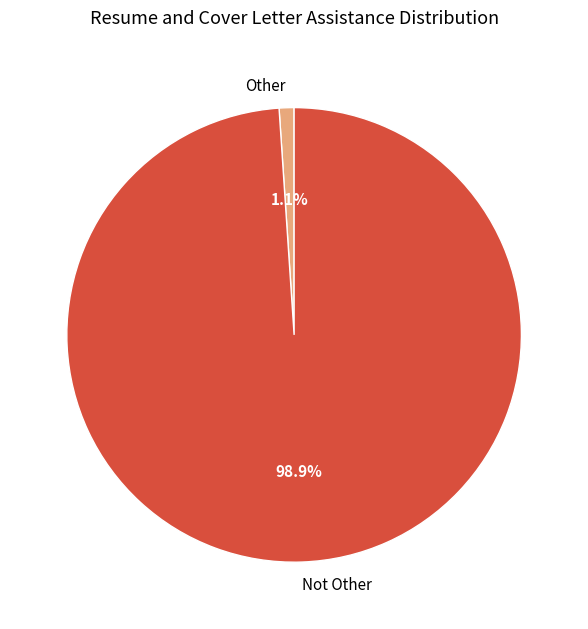

Does Not Other account for over 50% of the chart?

Yes